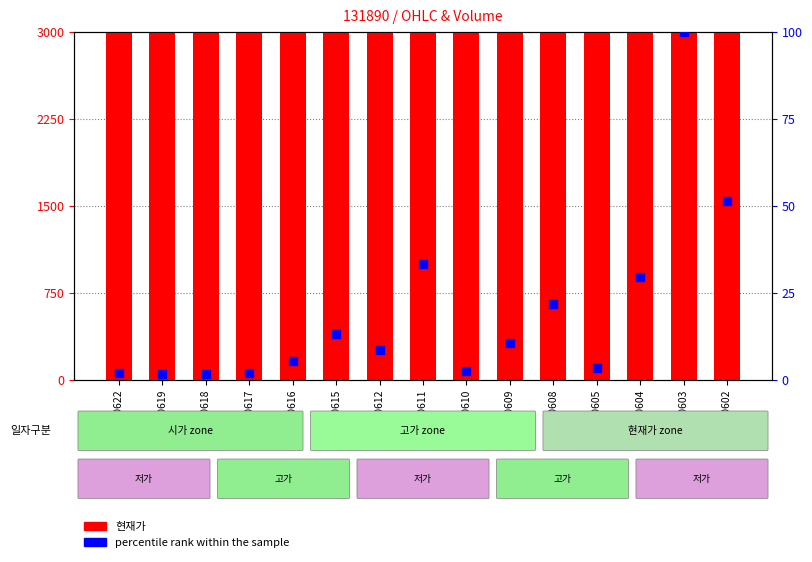

Which series has the largest total across all categories?

현재가